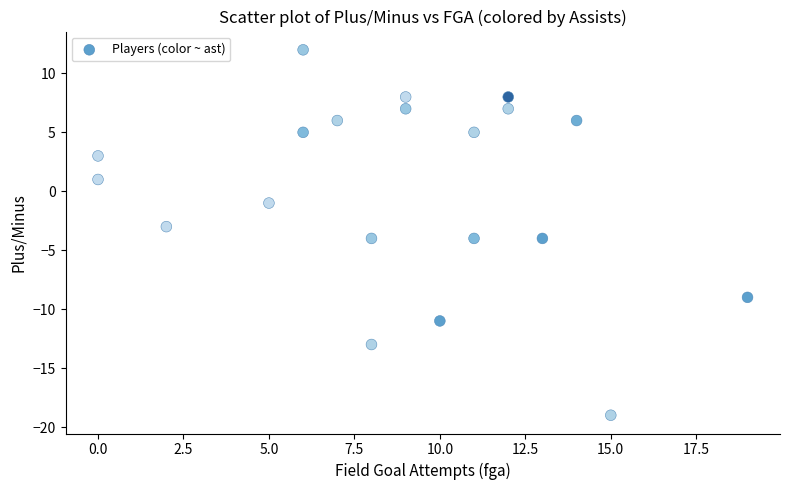

What is the range of Y values (max minus min)?

31